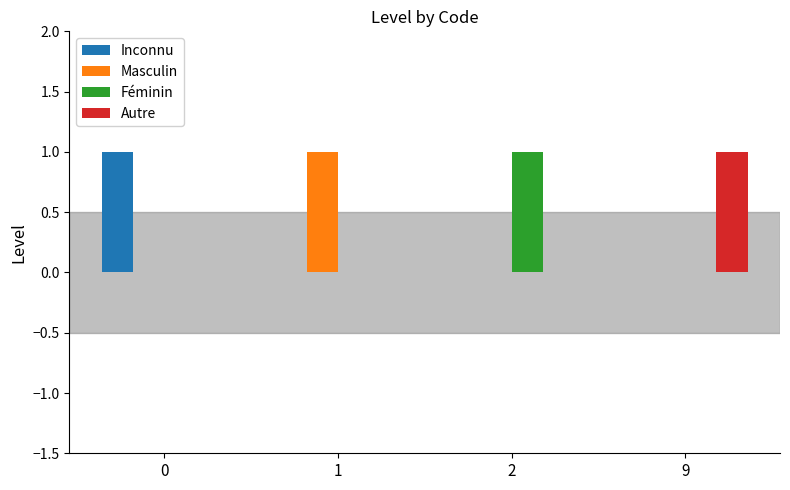

Reading left to right, list all the values displayed in this chart.

Inconnu: 0=1	1=0	2=0	9=0
Masculin: 0=0	1=1	2=0	9=0
Féminin: 0=0	1=0	2=1	9=0
Autre: 0=0	1=0	2=0	9=1